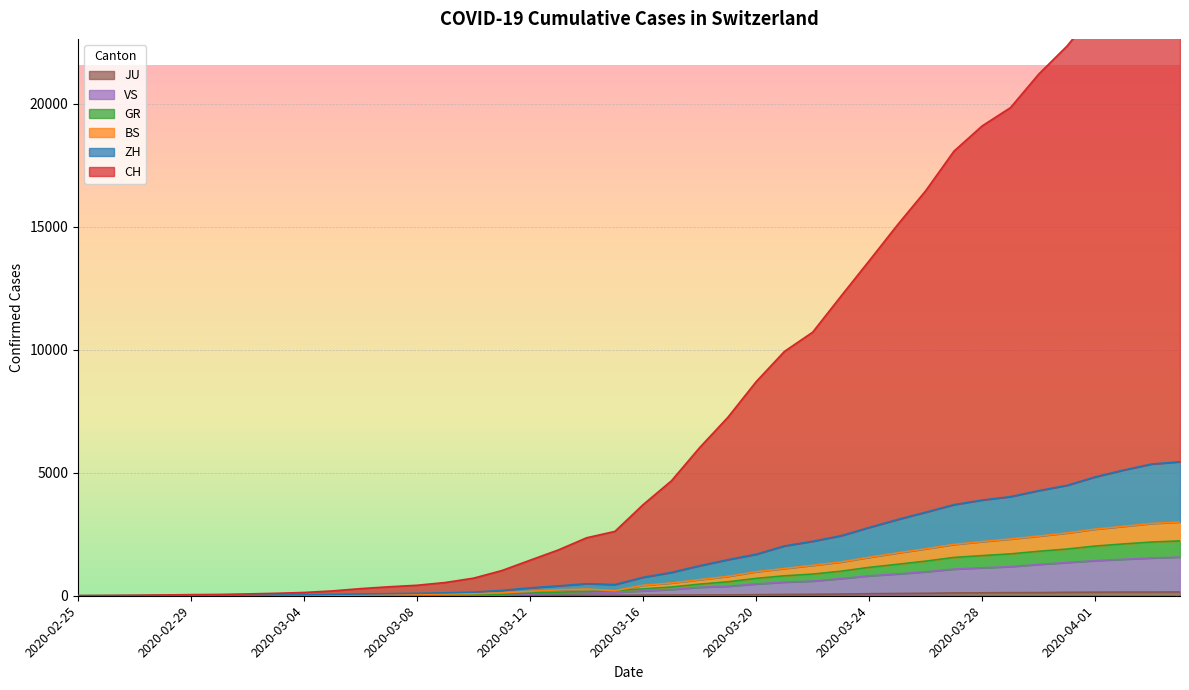

Reading left to right, what are all the values shown in this chart?

CH: 2020-02-25=0	2020-02-26=6	2020-02-27=14	2020-02-28=31	2020-02-29=45	2020-03-01=53	2020-03-02=74	2020-03-03=99	2020-03-04=133	2020-03-05=196	2020-03-06=289	2020-03-07=364	2020-03-08=426	2020-03-09=538	2020-03-10=715	2020-03-11=1024	2020-03-12=1445	2020-03-13=1862	2020-03-14=2356	2020-03-15=2615	2020-03-16=3704	2020-03-17=4670	2020-03-18=6022	2020-03-19=7254	2020-03-20=8701	2020-03-21=9930	2020-03-22=10712	2020-03-23=12173	2020-03-24=13614	2020-03-25=15072	2020-03-26=16461	2020-03-27=18069	2020-03-28=19097	2020-03-29=19837	2020-03-30=21200	2020-03-31=22339	2020-04-01=23746	2020-04-02=25113	2020-04-03=26332	2020-04-04=27000
ZH: 2020-02-25=0	2020-02-26=2	2020-02-27=6	2020-02-28=11	2020-02-29=15	2020-03-01=17	2020-03-02=24	2020-03-03=30	2020-03-04=36	2020-03-05=54	2020-03-06=70	2020-03-07=84	2020-03-08=99	2020-03-09=119	2020-03-10=146	2020-03-11=218	2020-03-12=321	2020-03-13=401	2020-03-14=490	2020-03-15=455	2020-03-16=750	2020-03-17=948	2020-03-18=1221	2020-03-19=1466	2020-03-20=1687	2020-03-21=2026	2020-03-22=2214	2020-03-23=2438	2020-03-24=2776	2020-03-25=3097	2020-03-26=3397	2020-03-27=3702	2020-03-28=3890	2020-03-29=4028	2020-03-30=4272	2020-03-31=4487	2020-04-01=4831	2020-04-02=5108	2020-04-03=5354	2020-04-04=5446
GR: 2020-02-25=0	2020-02-26=2	2020-02-27=3	2020-02-28=8	2020-02-29=8	2020-03-01=9	2020-03-02=13	2020-03-03=14	2020-03-04=18	2020-03-05=23	2020-03-06=26	2020-03-07=29	2020-03-08=35	2020-03-09=42	2020-03-10=51	2020-03-11=68	2020-03-12=108	2020-03-13=146	2020-03-14=172	2020-03-15=205	2020-03-16=281	2020-03-17=355	2020-03-18=472	2020-03-19=567	2020-03-20=706	2020-03-21=810	2020-03-22=880	2020-03-23=997	2020-03-24=1153	2020-03-25=1278	2020-03-26=1407	2020-03-27=1556	2020-03-28=1631	2020-03-29=1701	2020-03-30=1807	2020-03-31=1898	2020-04-01=2019	2020-04-02=2105	2020-04-03=2183	2020-04-04=2229
BS: 2020-02-25=0	2020-02-26=2	2020-02-27=4	2020-02-28=9	2020-02-29=9	2020-03-01=10	2020-03-02=14	2020-03-03=17	2020-03-04=21	2020-03-05=31	2020-03-06=41	2020-03-07=50	2020-03-08=59	2020-03-09=70	2020-03-10=84	2020-03-11=117	2020-03-12=181	2020-03-13=238	2020-03-14=272	2020-03-15=205	2020-03-16=424	2020-03-17=519	2020-03-18=653	2020-03-19=787	2020-03-20=976	2020-03-21=1107	2020-03-22=1236	2020-03-23=1371	2020-03-24=1563	2020-03-25=1740	2020-03-26=1908	2020-03-27=2086	2020-03-28=2200	2020-03-29=2306	2020-03-30=2424	2020-03-31=2551	2020-04-01=2706	2020-04-02=2819	2020-04-03=2937	2020-04-04=2996
VS: 2020-02-25=0	2020-02-26=0	2020-02-27=1	2020-02-28=2	2020-02-29=2	2020-03-01=3	2020-03-02=4	2020-03-03=5	2020-03-04=6	2020-03-05=9	2020-03-06=10	2020-03-07=12	2020-03-08=17	2020-03-09=24	2020-03-10=29	2020-03-11=37	2020-03-12=65	2020-03-13=93	2020-03-14=116	2020-03-15=134	2020-03-16=197	2020-03-17=254	2020-03-18=344	2020-03-19=385	2020-03-20=480	2020-03-21=552	2020-03-22=596	2020-03-23=697	2020-03-24=810	2020-03-25=885	2020-03-26=974	2020-03-27=1082	2020-03-28=1136	2020-03-29=1182	2020-03-30=1272	2020-03-31=1351	2020-04-01=1427	2020-04-02=1483	2020-04-03=1534	2020-04-04=1572
JU: 2020-02-25=0	2020-02-26=0	2020-02-27=1	2020-02-28=1	2020-02-29=1	2020-03-01=1	2020-03-02=1	2020-03-03=2	2020-03-04=2	2020-03-05=4	2020-03-06=4	2020-03-07=5	2020-03-08=5	2020-03-09=7	2020-03-10=7	2020-03-11=7	2020-03-12=12	2020-03-13=17	2020-03-14=18	2020-03-15=19	2020-03-16=25	2020-03-17=29	2020-03-18=32	2020-03-19=36	2020-03-20=44	2020-03-21=54	2020-03-22=61	2020-03-23=69	2020-03-24=82	2020-03-25=92	2020-03-26=100	2020-03-27=114	2020-03-28=119	2020-03-29=127	2020-03-30=128	2020-03-31=140	2020-04-01=145	2020-04-02=149	2020-04-03=149	2020-04-04=154